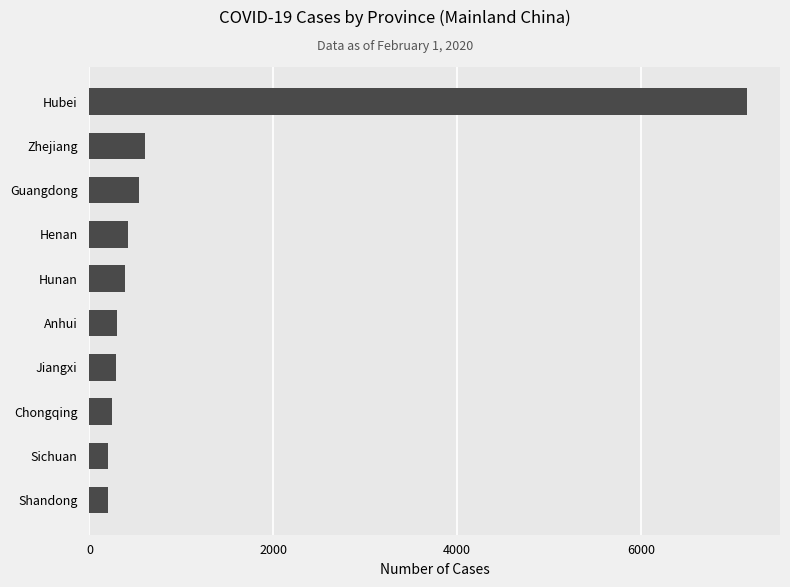

Count the number of data series in this chart.

1